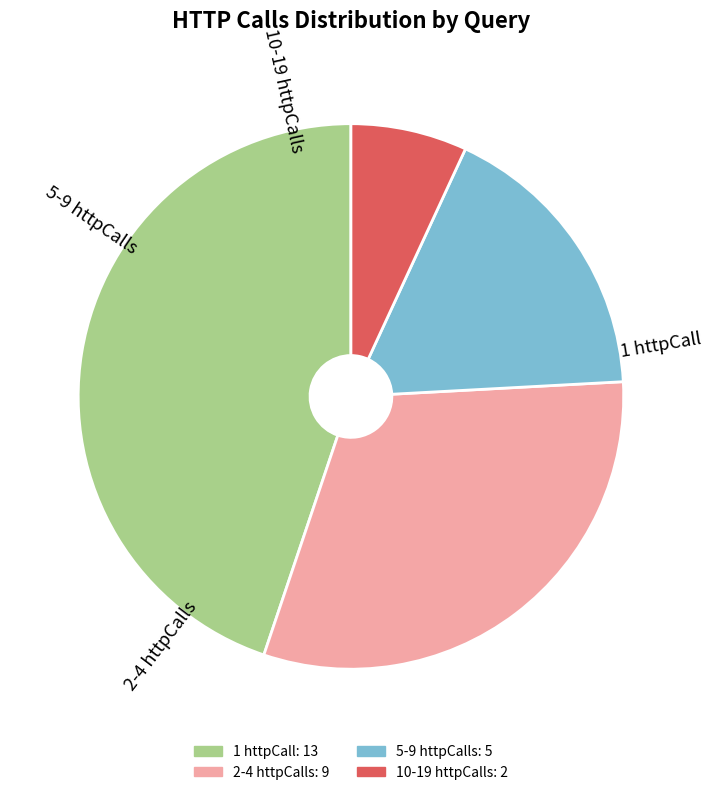

Does any single category account for the majority?

No